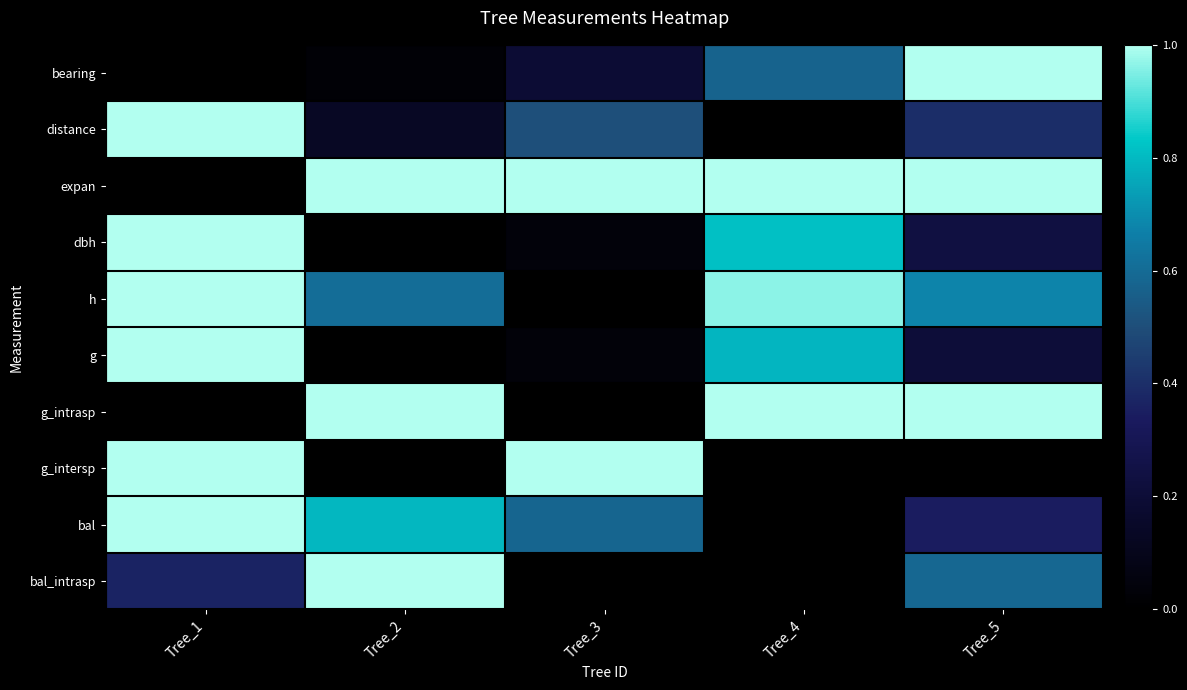

At Tree_5, list the series in order from smallest to largest.

g_intersp, g, dbh, bal, distance, bal_intrasp, h, bearing, expan, g_intrasp